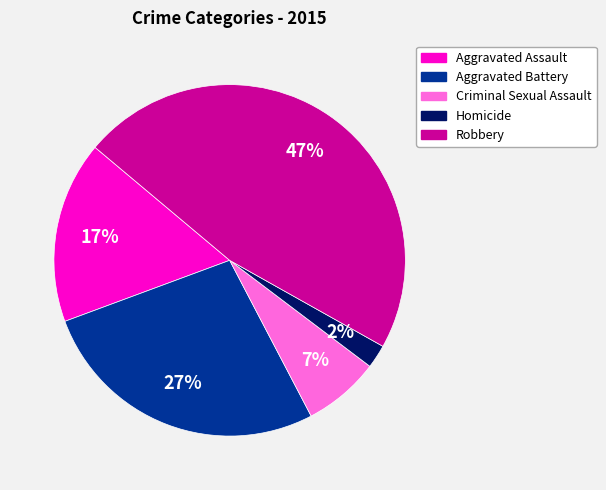

To the nearest percent, what percentage of the pie is Criminal Sexual Assault?

7%